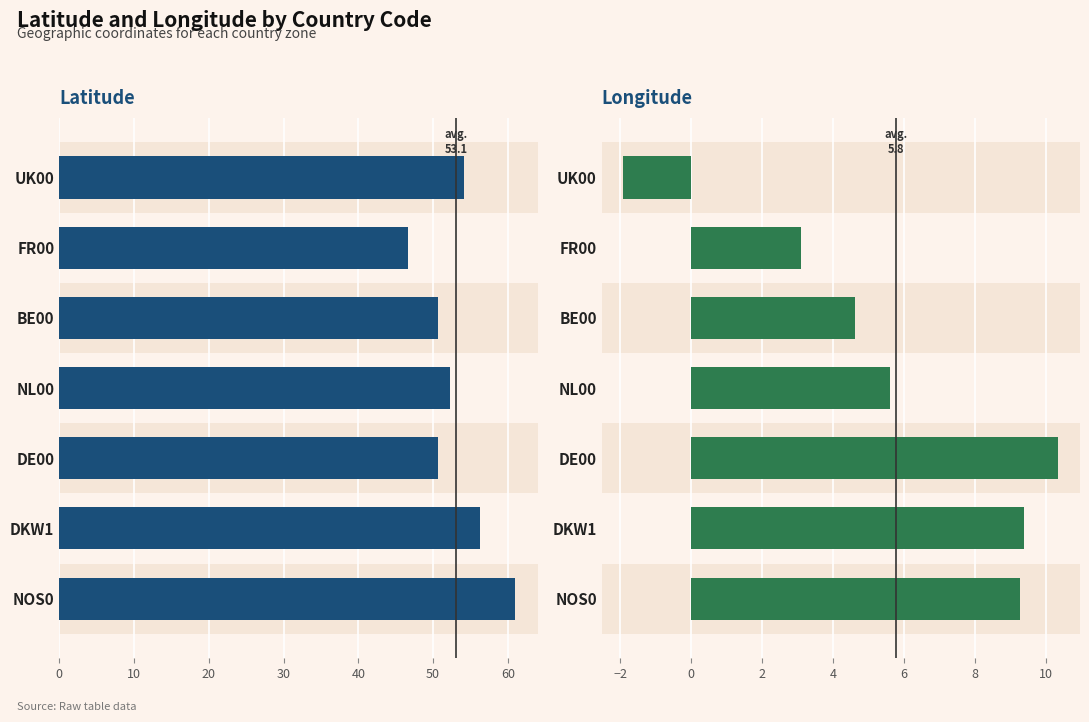

Between 50 and 30, which is larger?

50